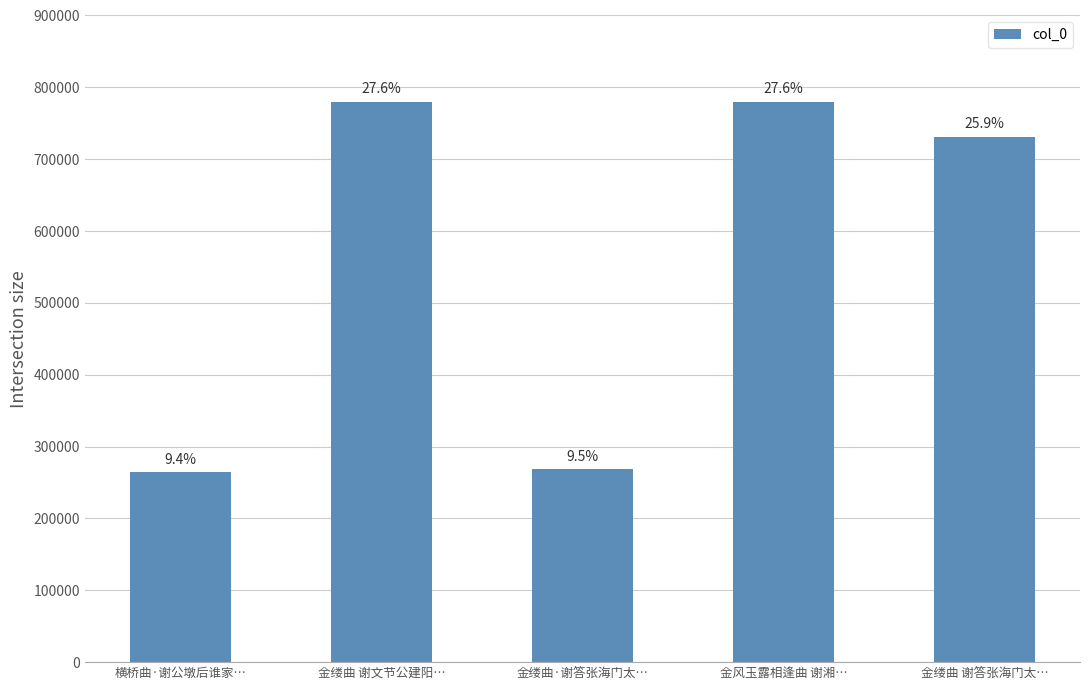

Does the chart contain any negative values?

No